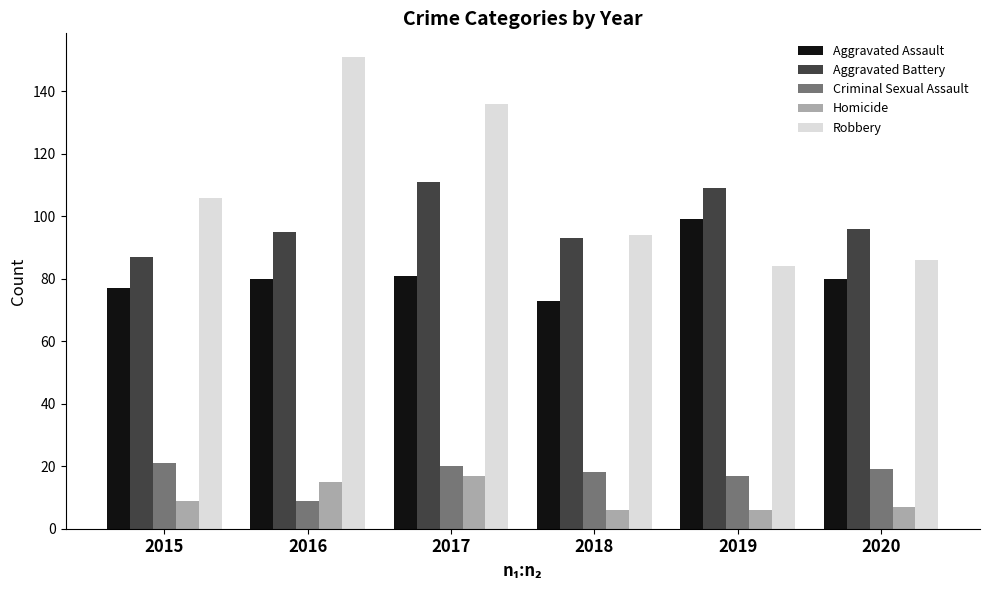

How many groups of bars are there?

6